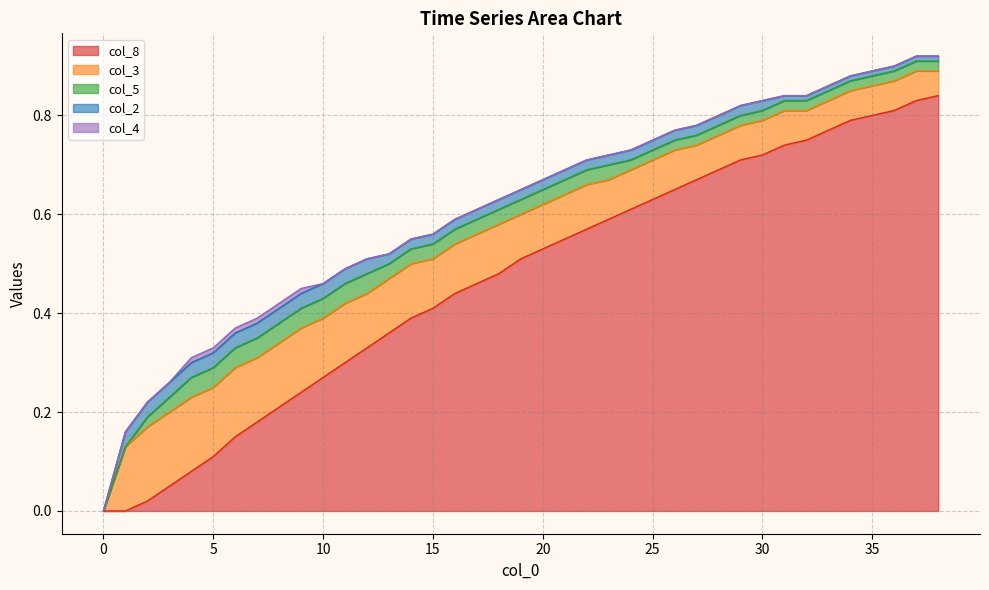

Reading left to right, what are all the values shown in this chart?

col_8: 0=0.0	1=0.0	2=0.0	3=0.1	4=0.1	5=0.1	6=0.1	7=0.2	8=0.2	9=0.2	10=0.3	11=0.3	12=0.3	13=0.4	14=0.4	15=0.4	16=0.4	17=0.5	18=0.5	19=0.5	20=0.5	21=0.6	22=0.6	23=0.6	24=0.6	25=0.6	26=0.7	27=0.7	28=0.7	29=0.7	30=0.7	31=0.7	32=0.8	33=0.8	34=0.8	35=0.8	36=0.8	37=0.8	38=0.8
col_3: 0=0.0	1=0.1	2=0.1	3=0.1	4=0.1	5=0.1	6=0.1	7=0.1	8=0.1	9=0.1	10=0.1	11=0.1	12=0.1	13=0.1	14=0.1	15=0.1	16=0.1	17=0.1	18=0.1	19=0.1	20=0.1	21=0.1	22=0.1	23=0.1	24=0.1	25=0.1	26=0.1	27=0.1	28=0.1	29=0.1	30=0.1	31=0.1	32=0.1	33=0.1	34=0.1	35=0.1	36=0.1	37=0.1	38=0.1
col_5: 0=0.0	1=0.0	2=0.0	3=0.0	4=0.0	5=0.0	6=0.0	7=0.0	8=0.0	9=0.0	10=0.0	11=0.0	12=0.0	13=0.0	14=0.0	15=0.0	16=0.0	17=0.0	18=0.0	19=0.0	20=0.0	21=0.0	22=0.0	23=0.0	24=0.0	25=0.0	26=0.0	27=0.0	28=0.0	29=0.0	30=0.0	31=0.0	32=0.0	33=0.0	34=0.0	35=0.0	36=0.0	37=0.0	38=0.0
col_2: 0=0.0	1=0.0	2=0.0	3=0.0	4=0.0	5=0.0	6=0.0	7=0.0	8=0.0	9=0.0	10=0.0	11=0.0	12=0.0	13=0.0	14=0.0	15=0.0	16=0.0	17=0.0	18=0.0	19=0.0	20=0.0	21=0.0	22=0.0	23=0.0	24=0.0	25=0.0	26=0.0	27=0.0	28=0.0	29=0.0	30=0.0	31=0.0	32=0.0	33=0.0	34=0.0	35=0.0	36=0.0	37=0.0	38=0.0
col_4: 0=0.0	1=0.0	2=0.0	3=0.0	4=0.0	5=0.0	6=0.0	7=0.0	8=0.0	9=0.0	10=0.0	11=0.0	12=0.0	13=0.0	14=0.0	15=0.0	16=0.0	17=0.0	18=0.0	19=0.0	20=0.0	21=0.0	22=0.0	23=0.0	24=0.0	25=0.0	26=0.0	27=0.0	28=0.0	29=0.0	30=0.0	31=0.0	32=0.0	33=0.0	34=0.0	35=0.0	36=0.0	37=0.0	38=0.0